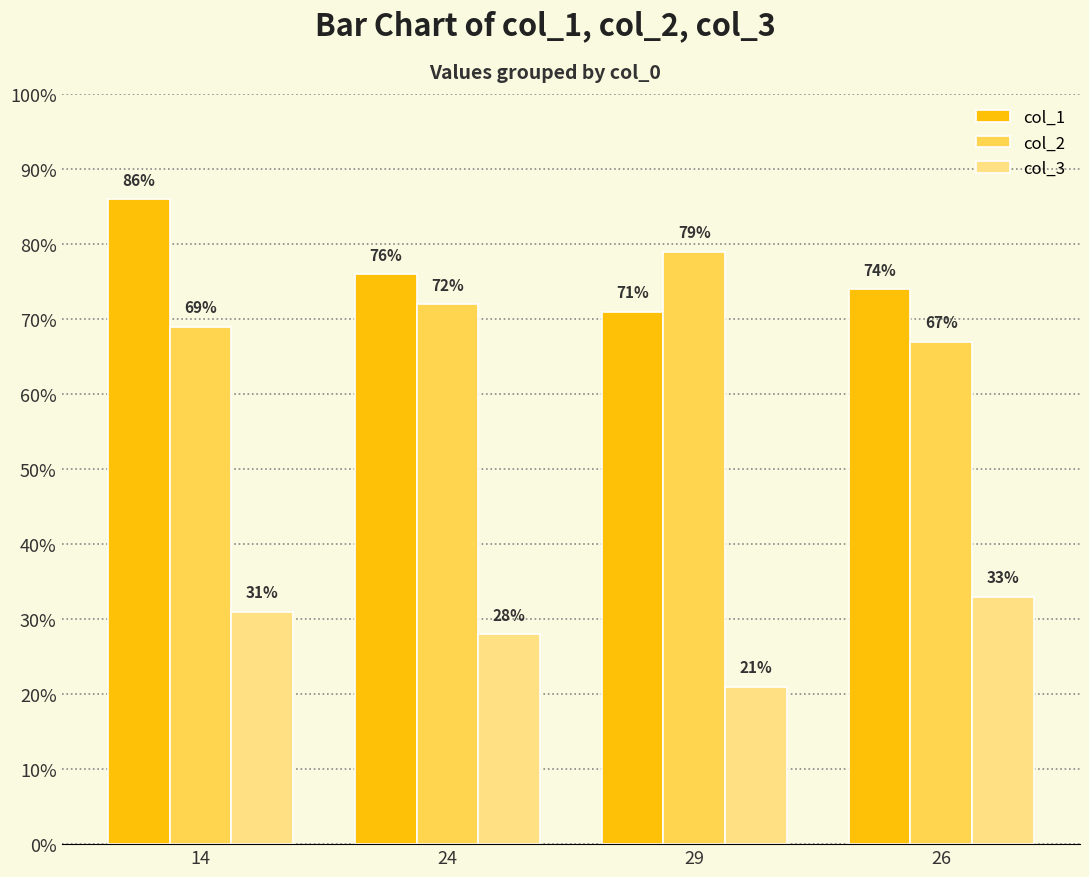

At which category is the sum across all series the highest?

14